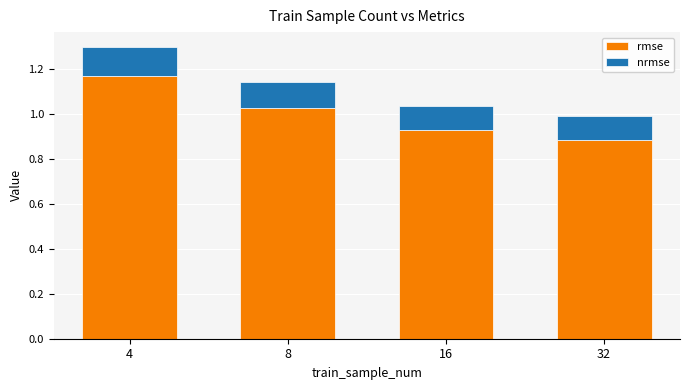

Rank the categories by rmse value from highest to lowest.

4, 8, 16, 32